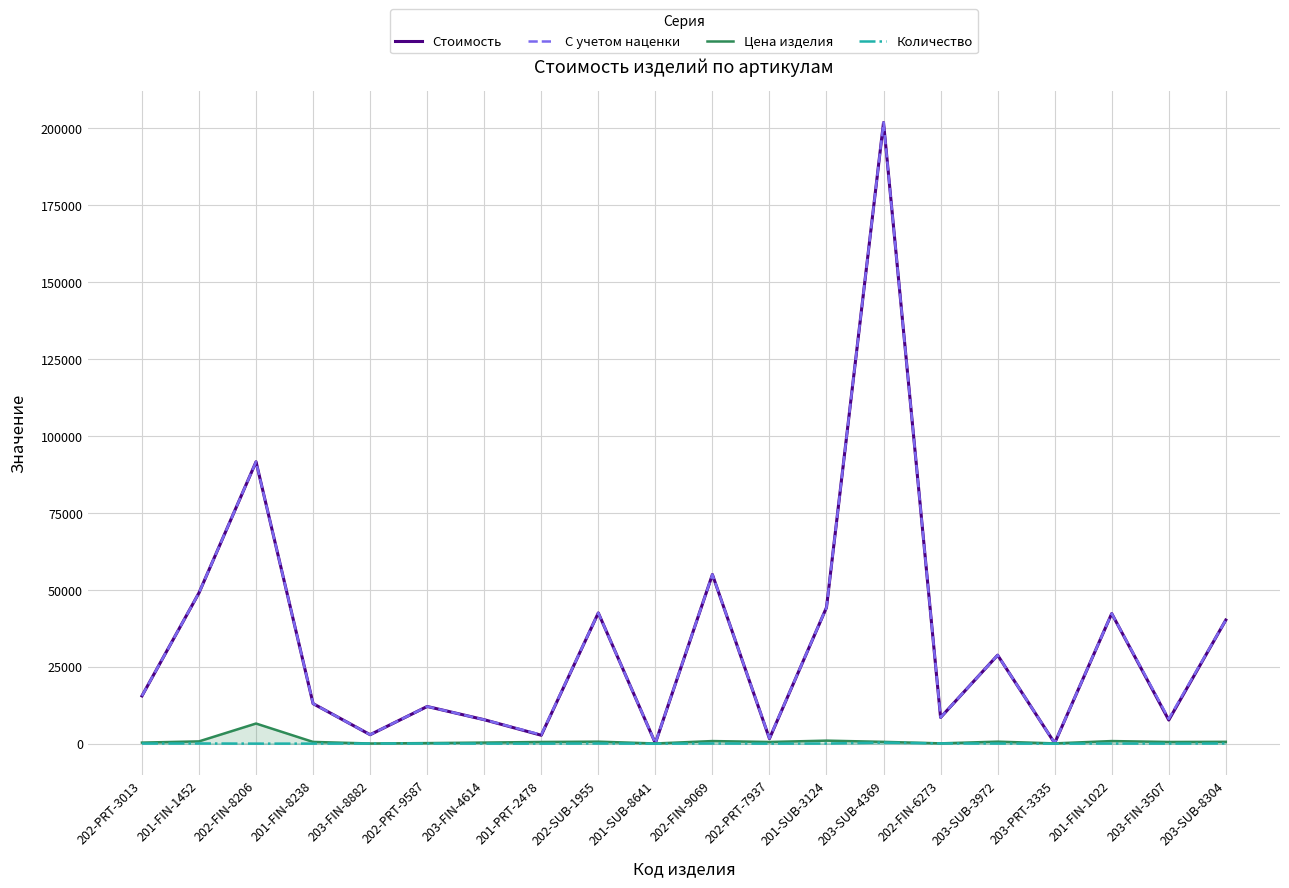

Does the chart have visible grid lines?

Yes